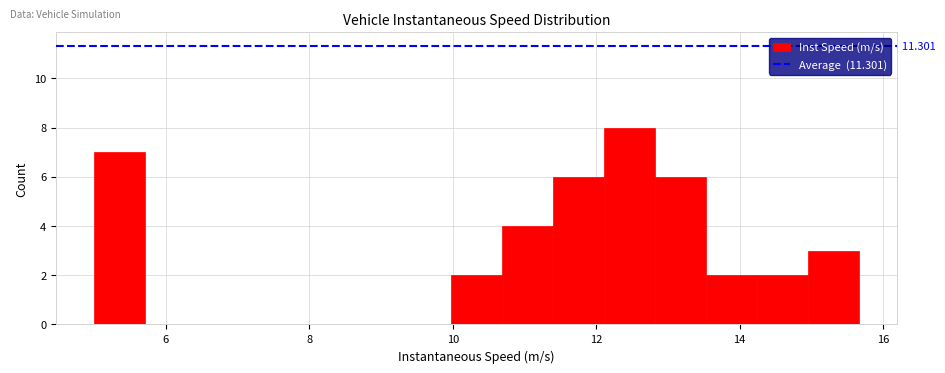

Around what value on the x-axis is the tallest bar? Give the approximate position of its centre, as read against the axis.

12.4